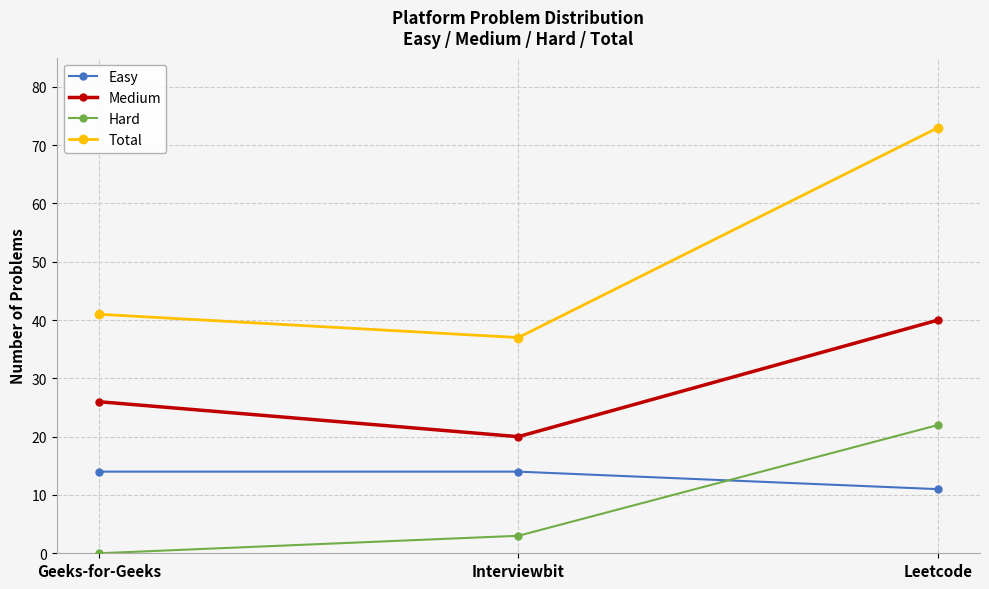

What is the label of the 2nd point from the right?

Interviewbit